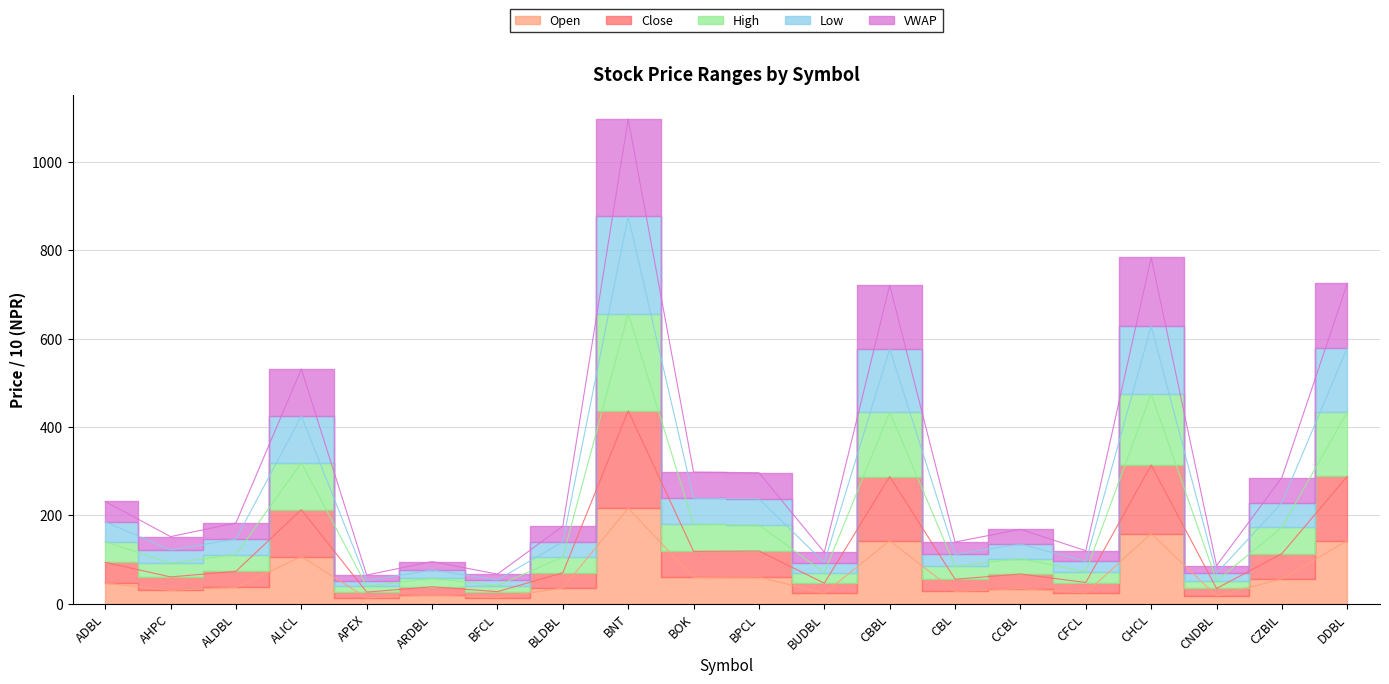

True or false: Close and High cross at least once.

False